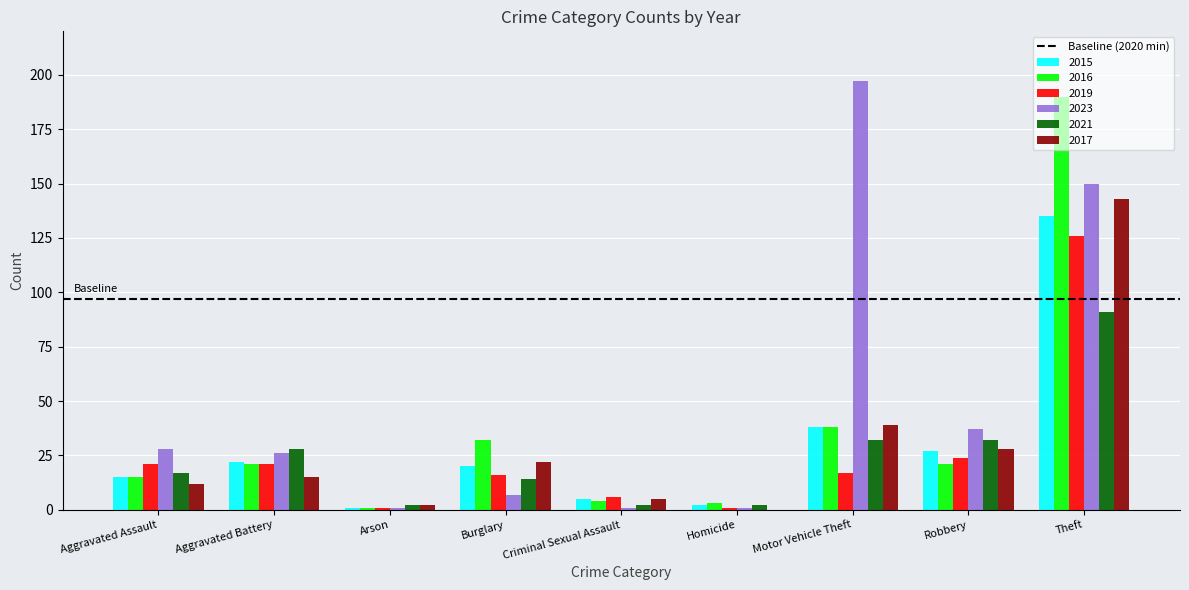

Is the value of 2023 at Theft greater than the value of 2017 at Aggravated Assault?

Yes